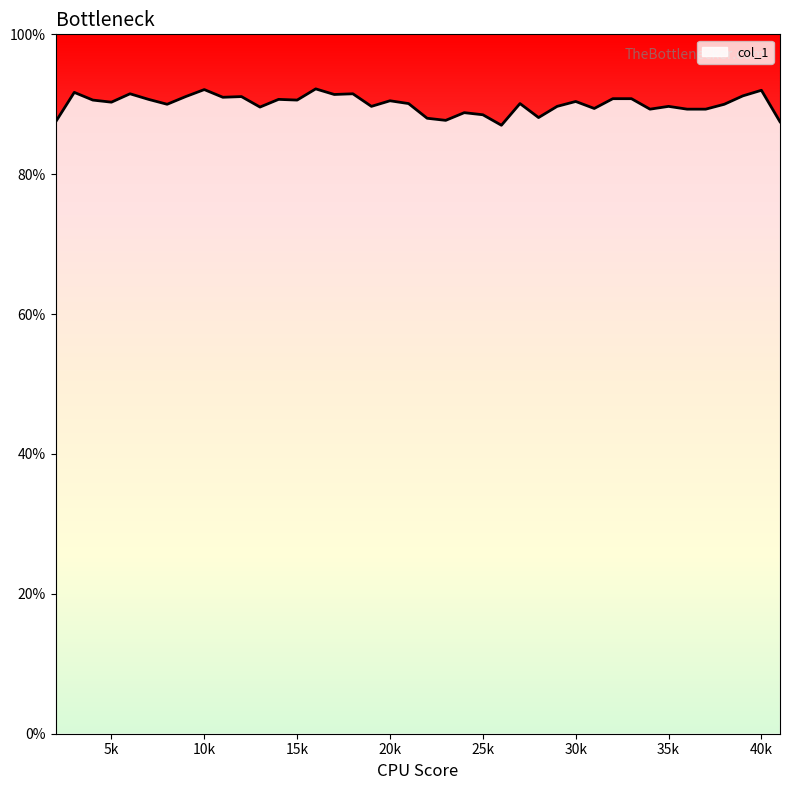

At which category does the data reach its first local peak?

3000